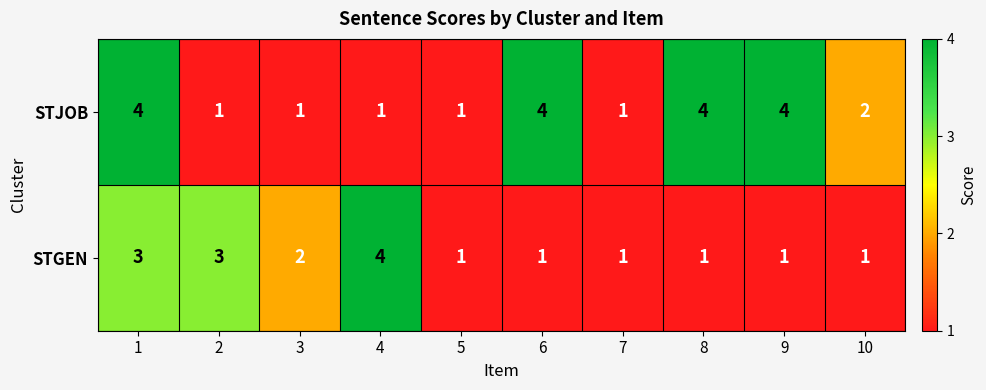

At which label is STJOB closest to 2?

10